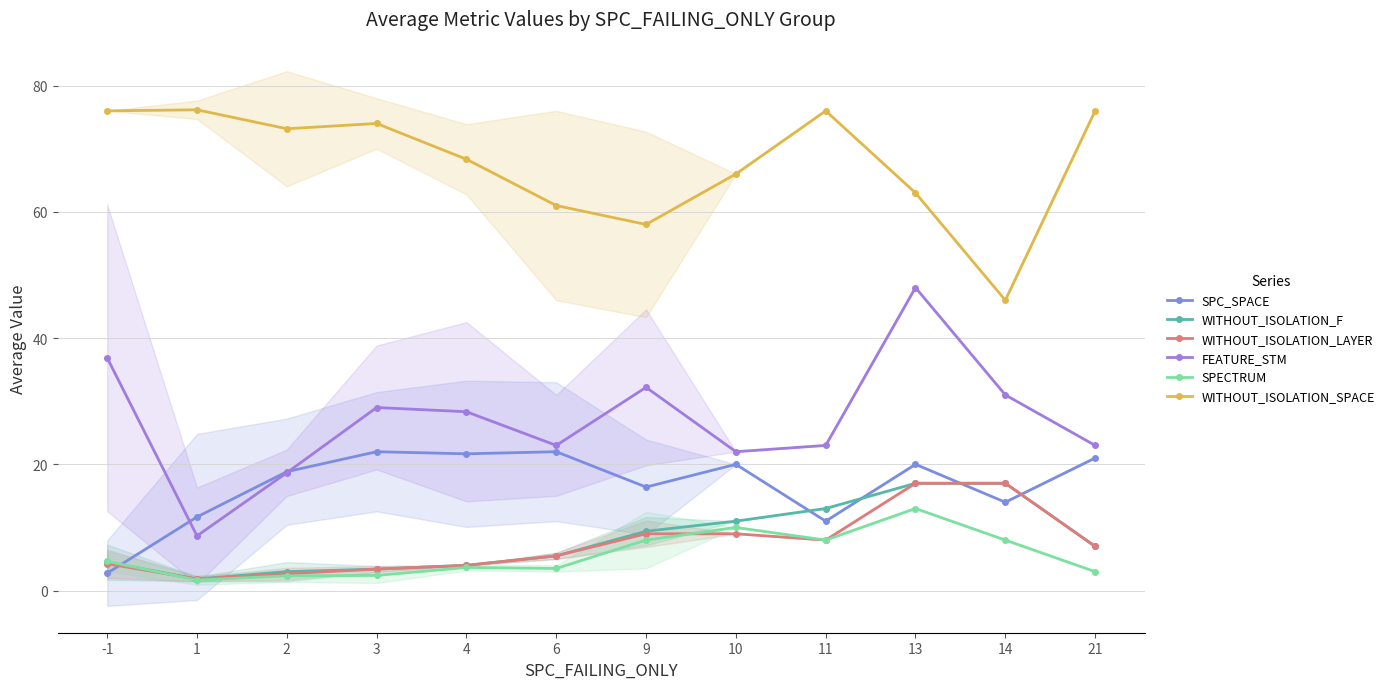

Which category has the highest value in the WITHOUT_ISOLATION_LAYER series?

13